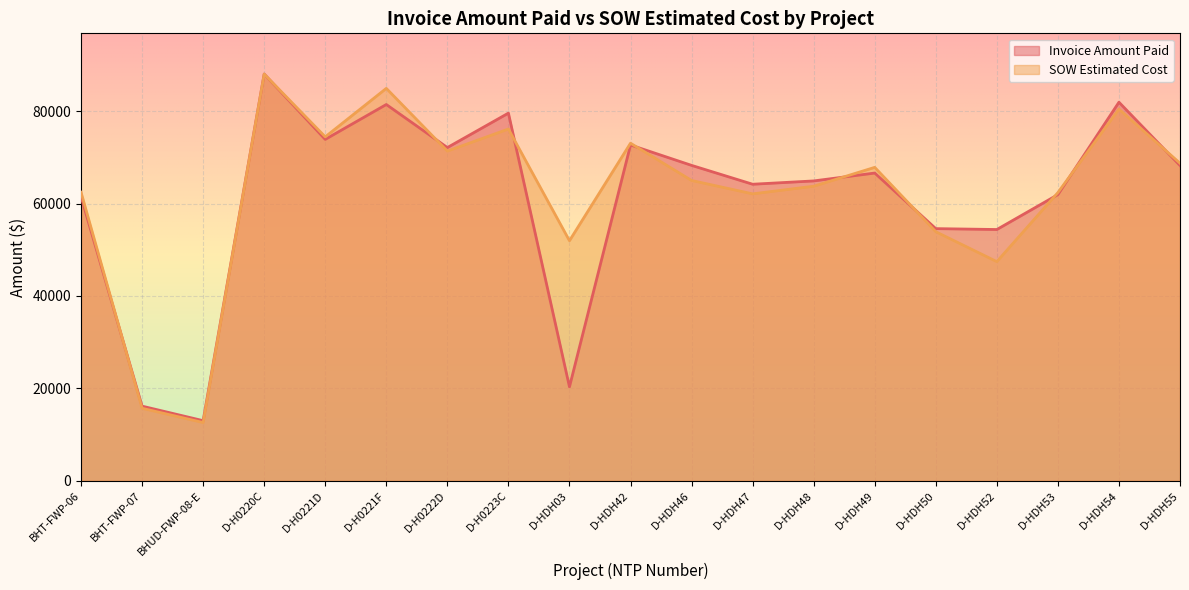

Rank the series at D-HDH52 from lowest to highest value.

SOW Estimated Cost, Invoice Amount Paid